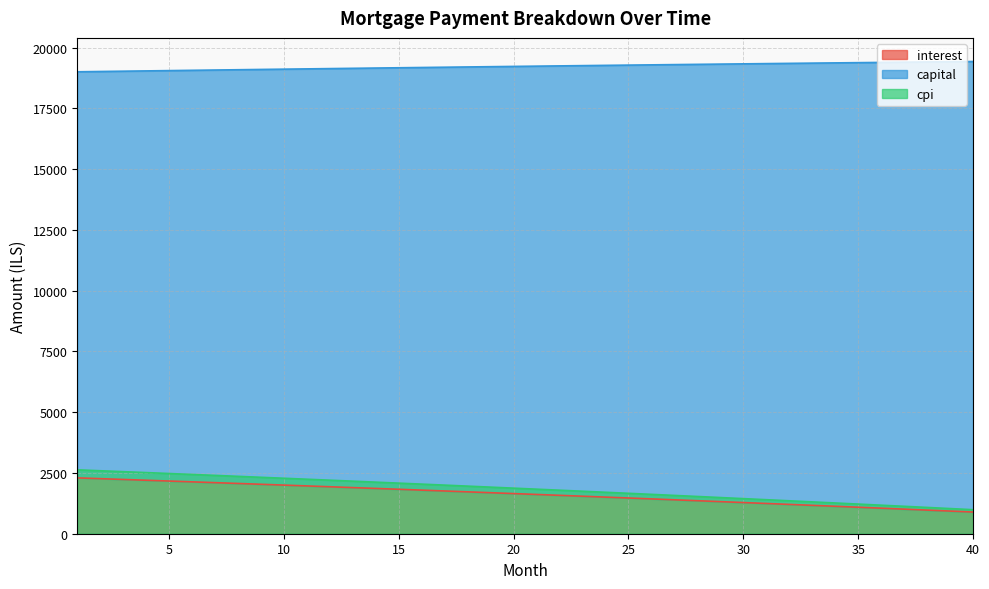

What is the smallest value displayed?

892.2